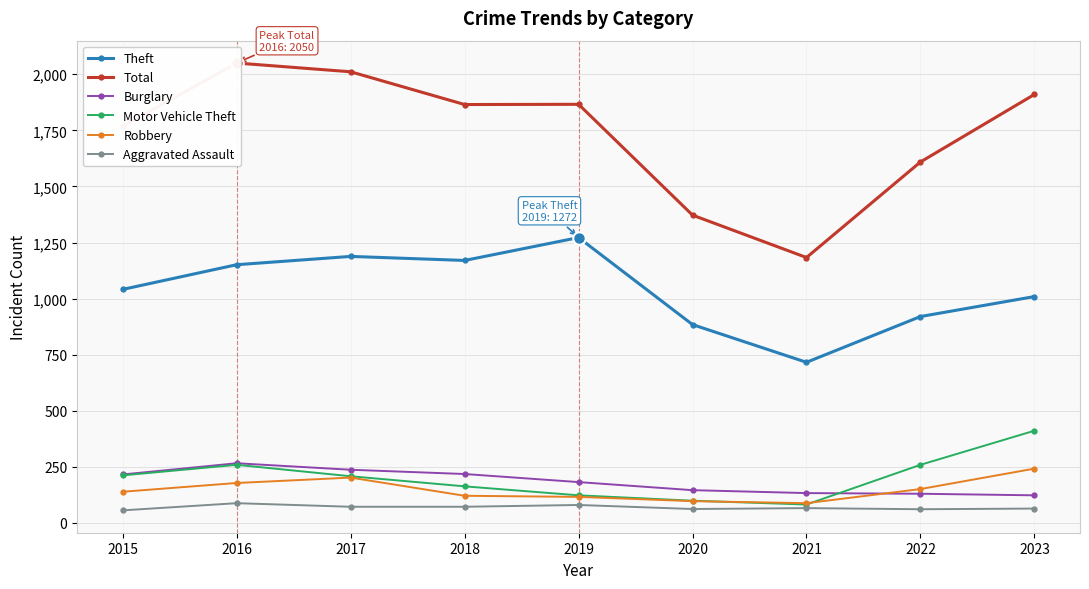

What is the difference between the maximum and second lowest values in the Burglary series?

136